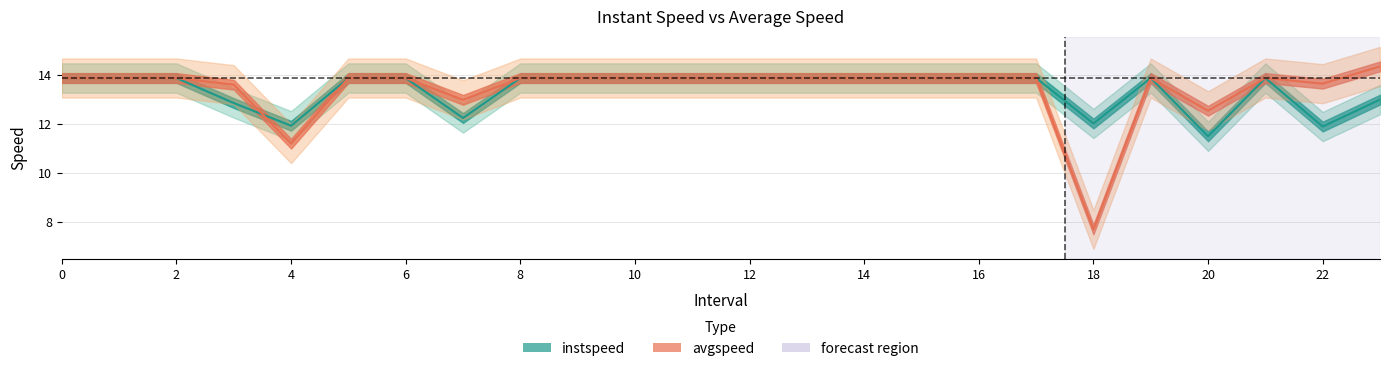

Which series has the largest range (max minus min)?

avgspeed